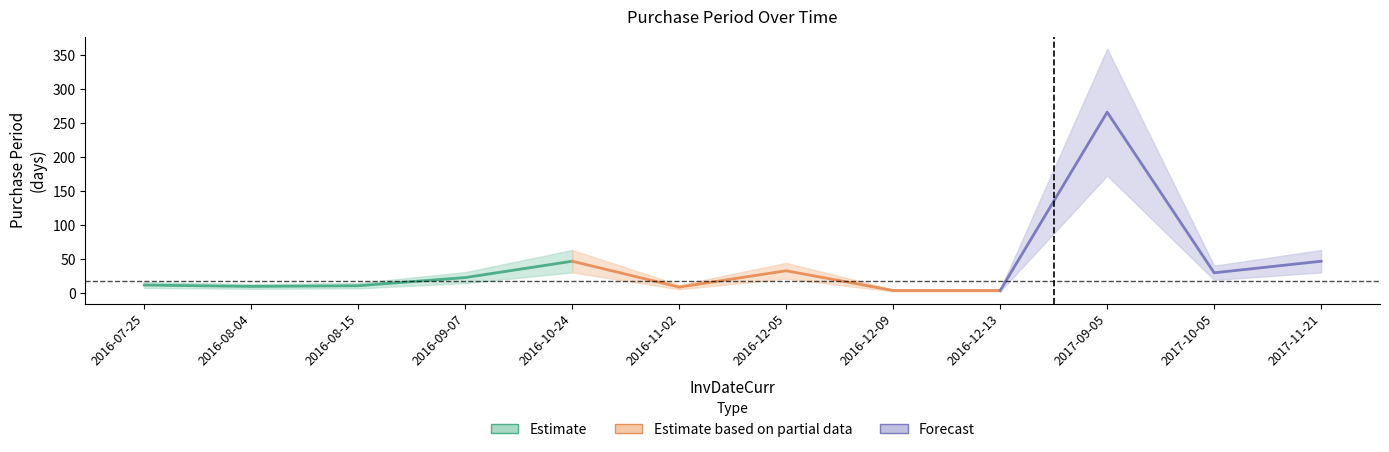

Reading left to right, extract all data points from this chart.

12	10	11	23	47	9	33	4	4	266	30	47